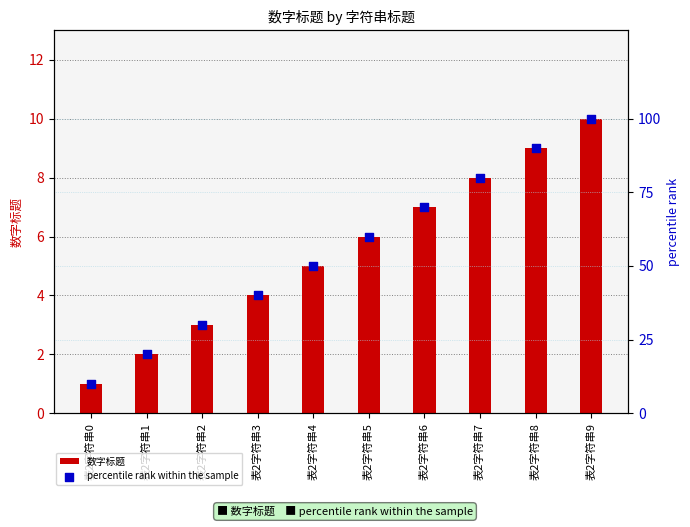

At how many categories does at least one series exceed 79?

3